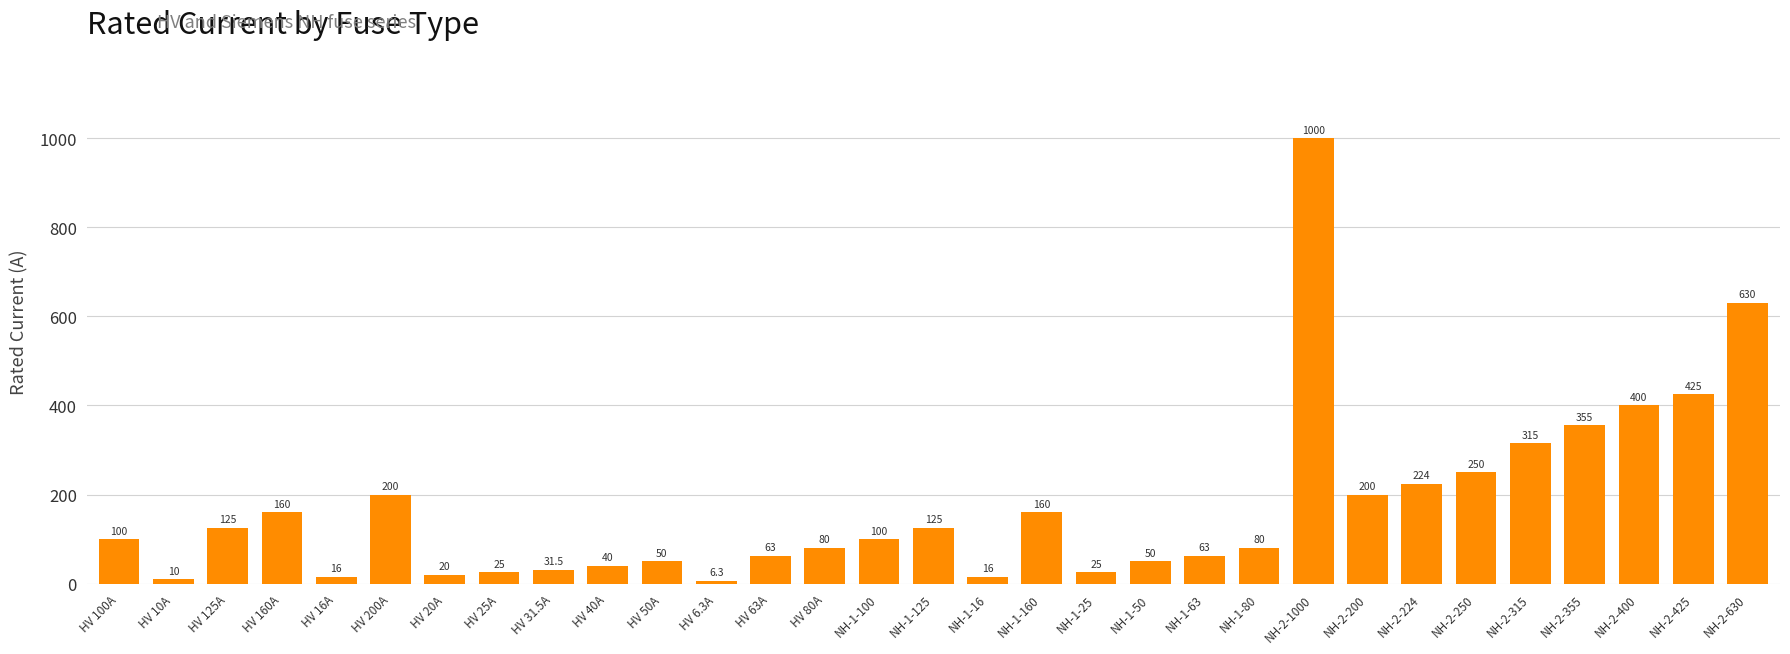

Which label corresponds to the smallest value in the chart?

HV 6.3A